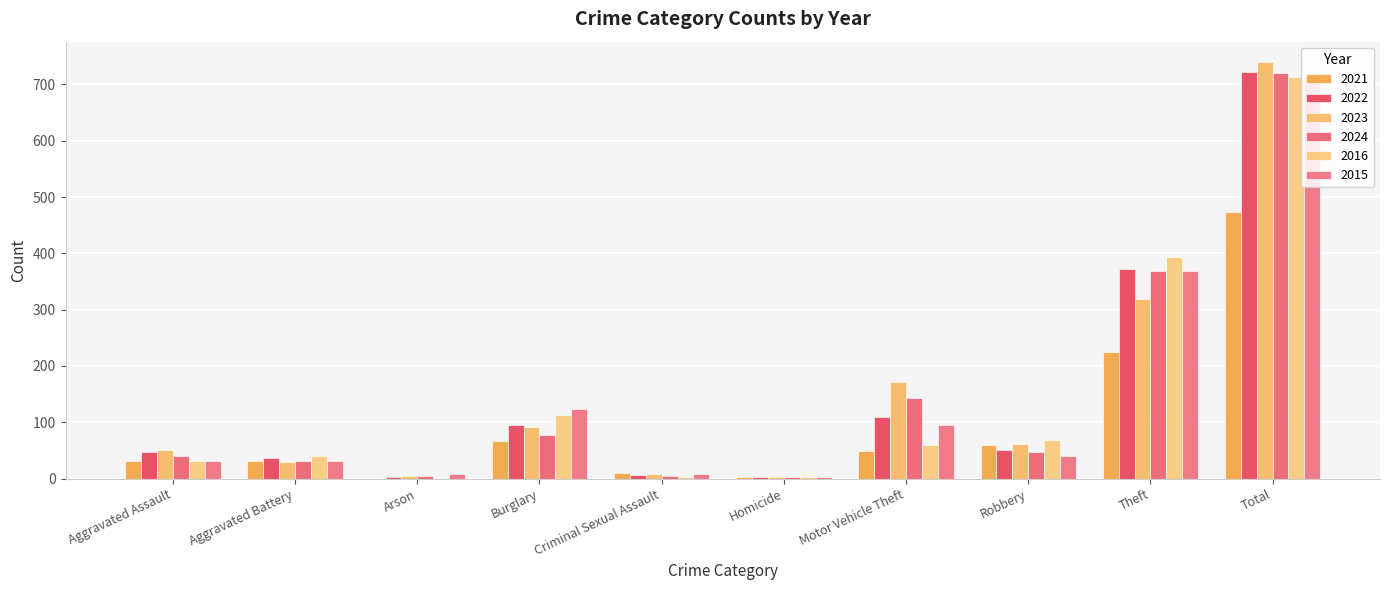

The value of 2024 at Aggravated Assault is 61. True or false?

False